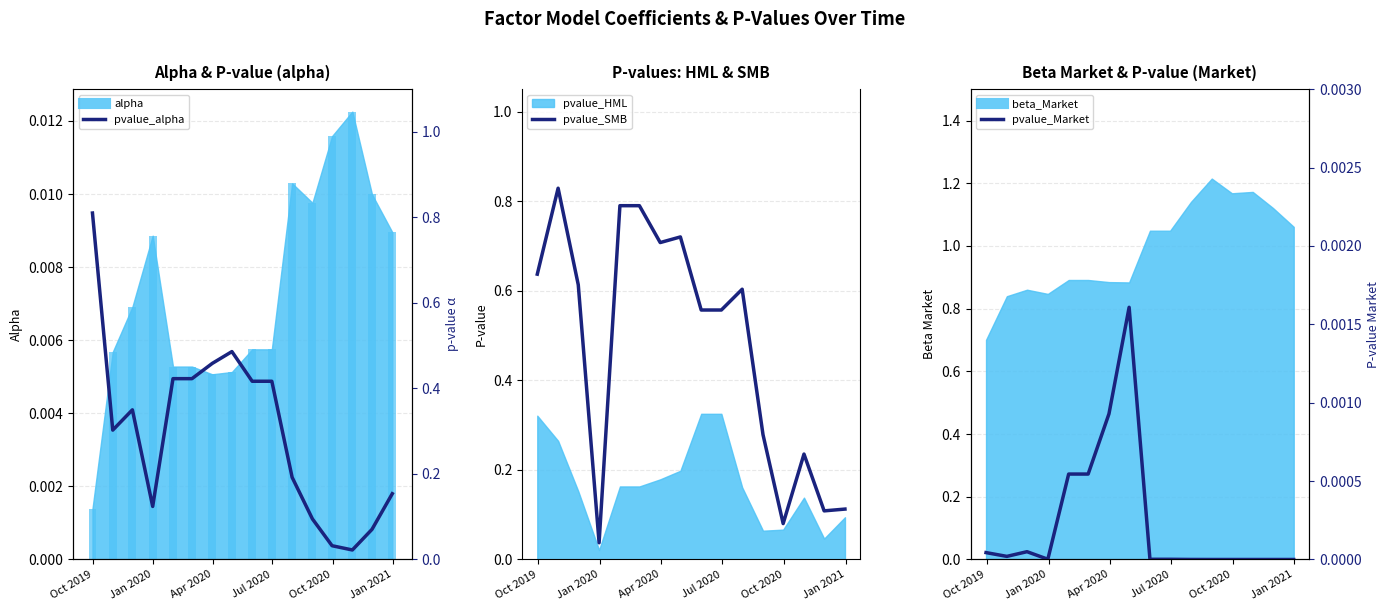

At how many categories does at least one series exceed 0?

16